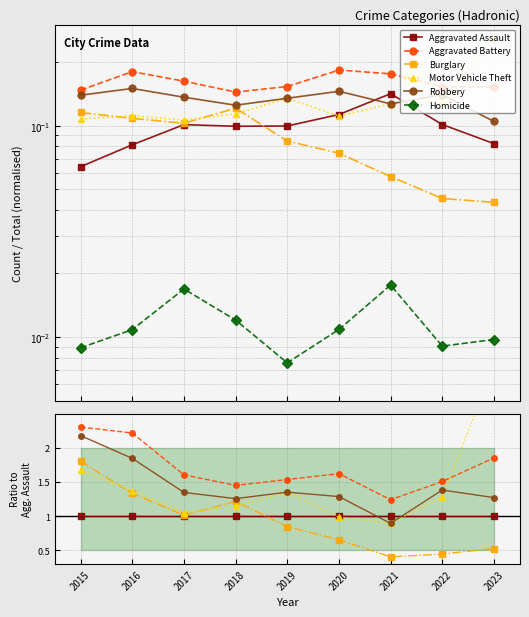

Reading left to right, what are all the values shown in this chart?

Aggravated Assault: 1.0	1.0	1.0	1.0	1.0	1.0	1.0	1.0	1.0
Aggravated Battery: 2.3	2.2	1.6	1.5	1.5	1.6	1.2	1.5	1.9
Burglary: 1.8	1.3	1.0	1.2	0.8	0.7	0.4	0.4	0.5
Motor Vehicle Theft: 1.7	1.4	1.1	1.1	1.4	1.0	0.9	1.3	3.2
Robbery: 2.2	1.8	1.3	1.3	1.4	1.3	0.9	1.4	1.3
Homicide: 0.1	0.1	0.2	0.1	0.1	0.1	0.1	0.1	0.1